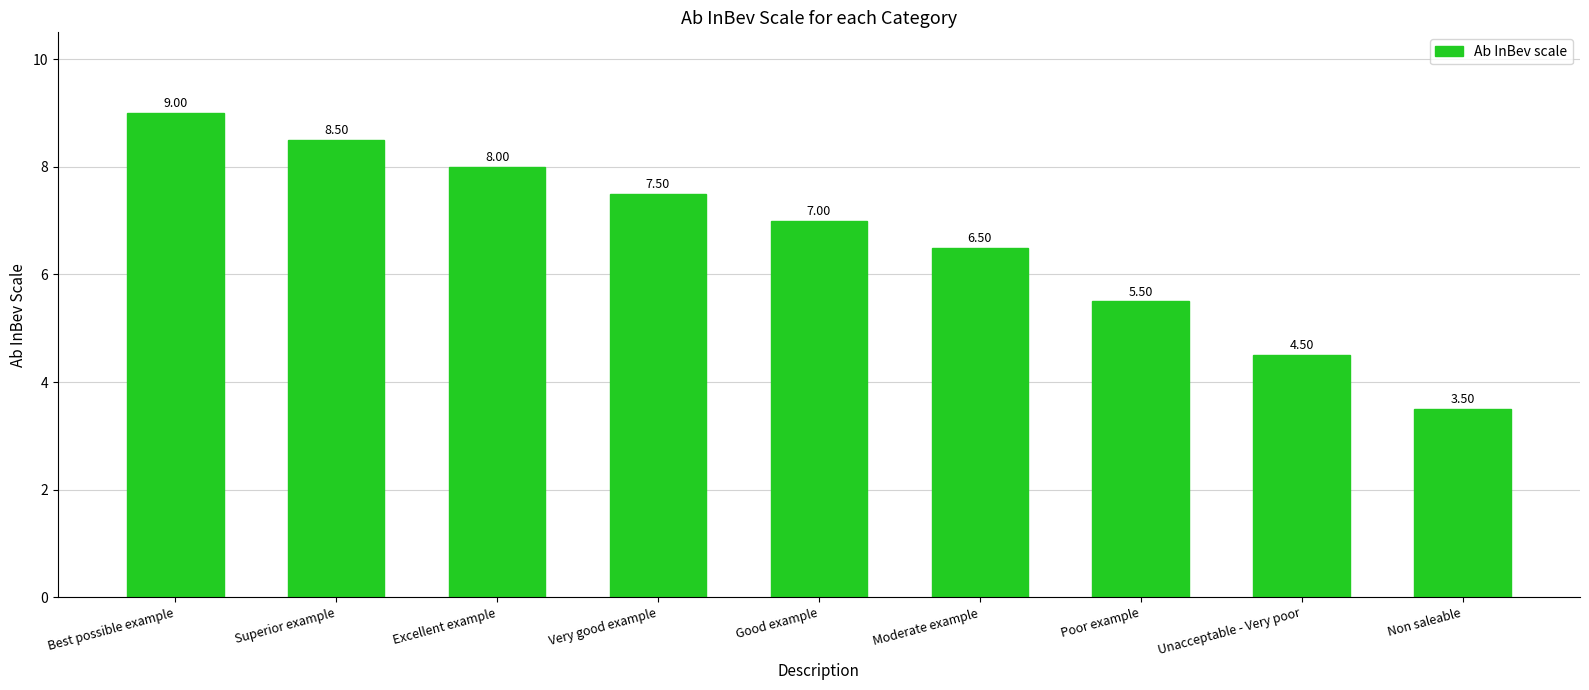

What is the sum of all values?

60.0